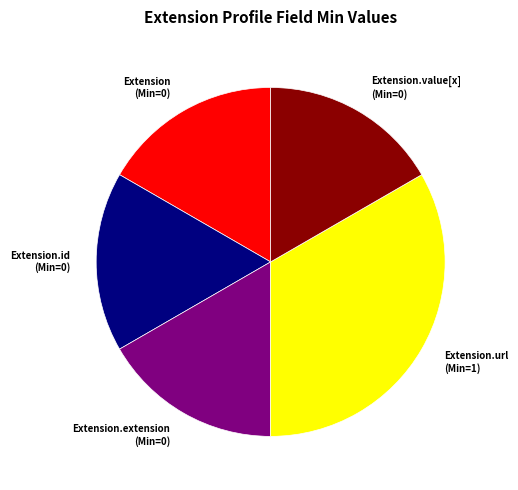

How many segments does this pie chart have?

5